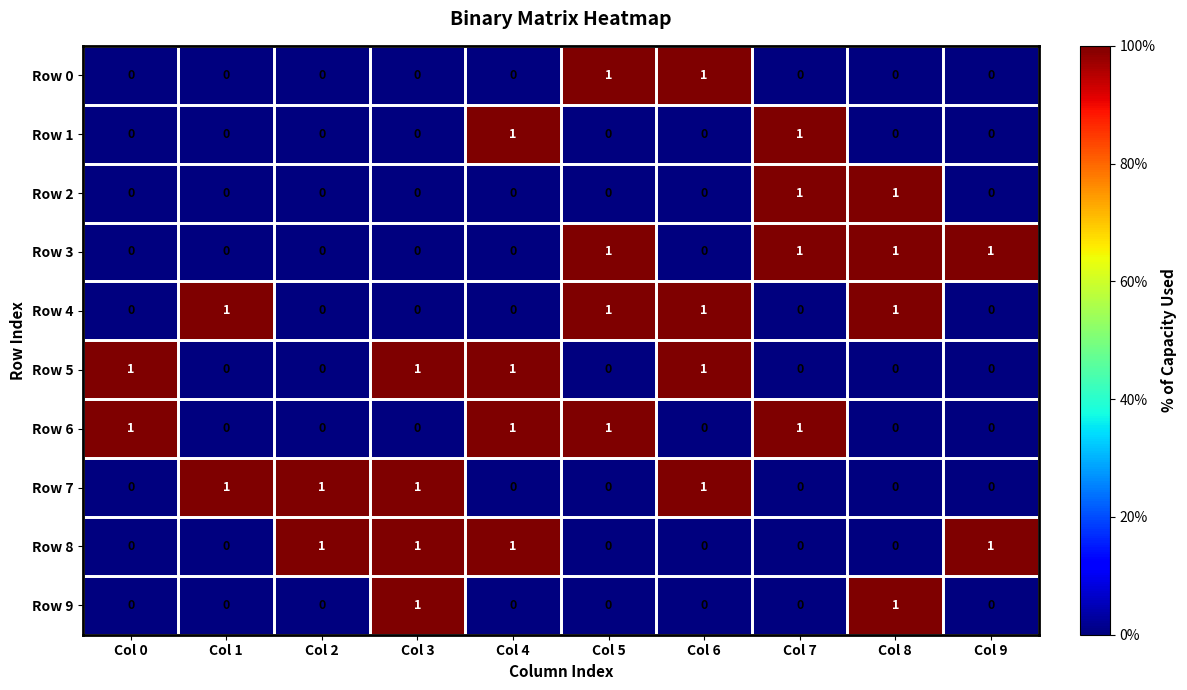

At how many categories does at least one series exceed 0?

10